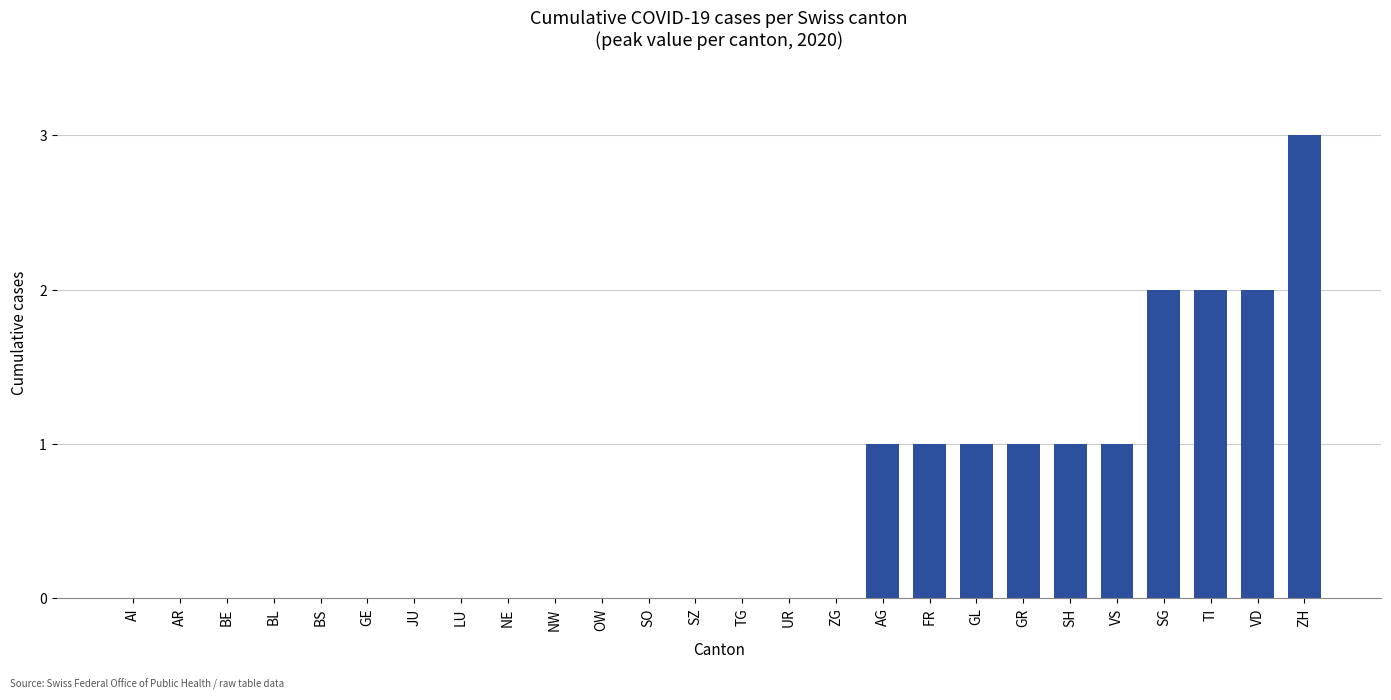

The value at OW is 2. True or false?

False